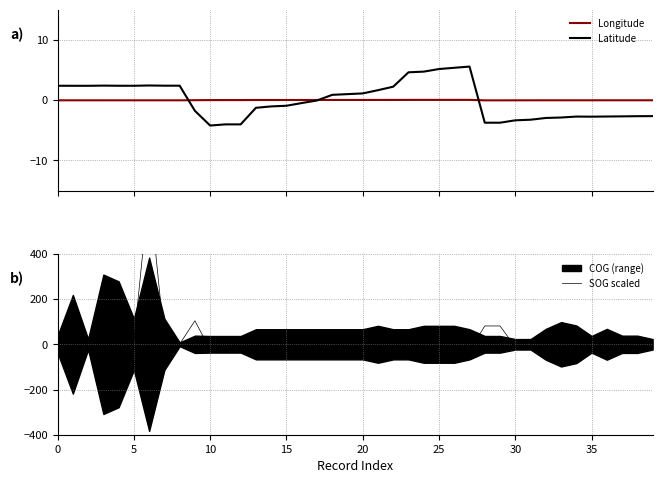

Which category has the highest value in the Latitude series?

27